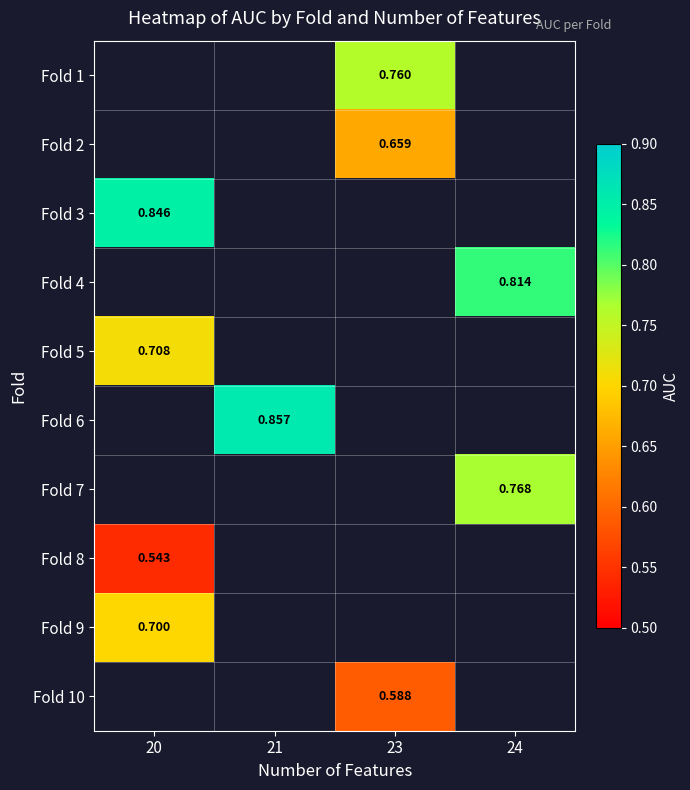

Which category has the lowest value across all series?

20